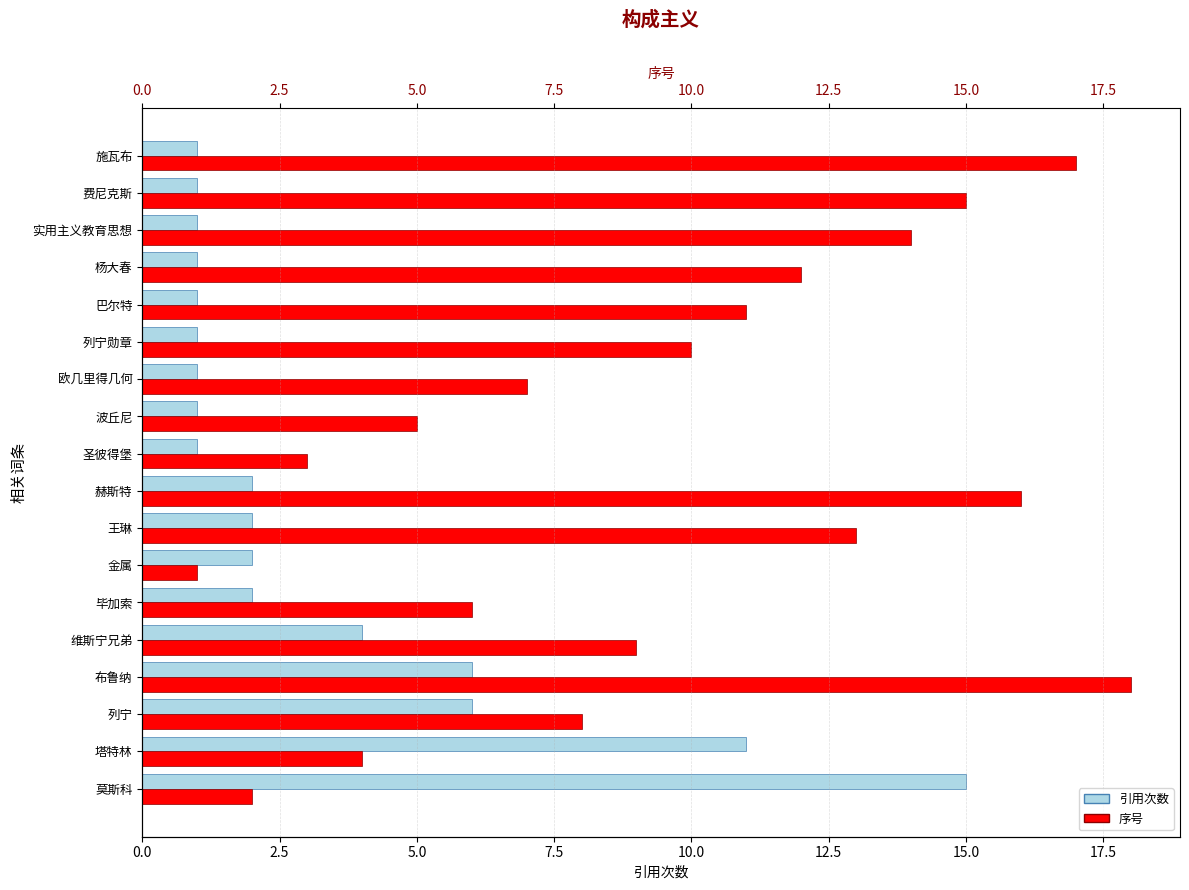

How many bars are there in total?

36